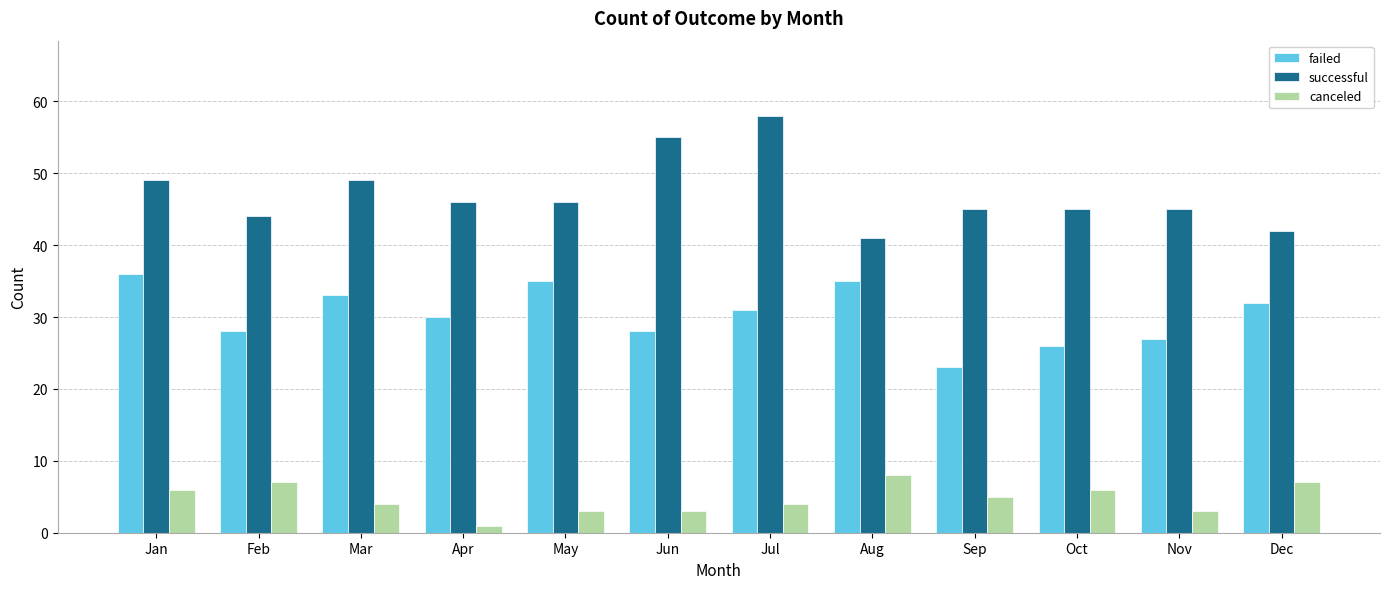

Where does the canceled series first go above 5?

Jan